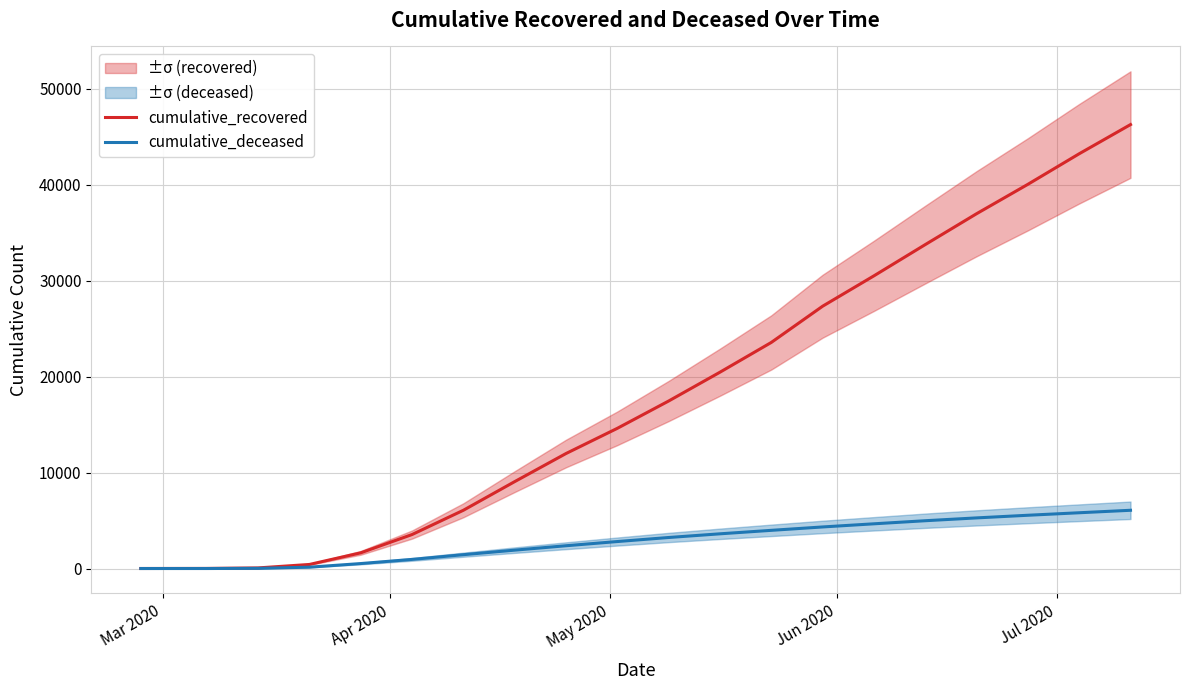

Is this an area chart (filled region under the line)?

No